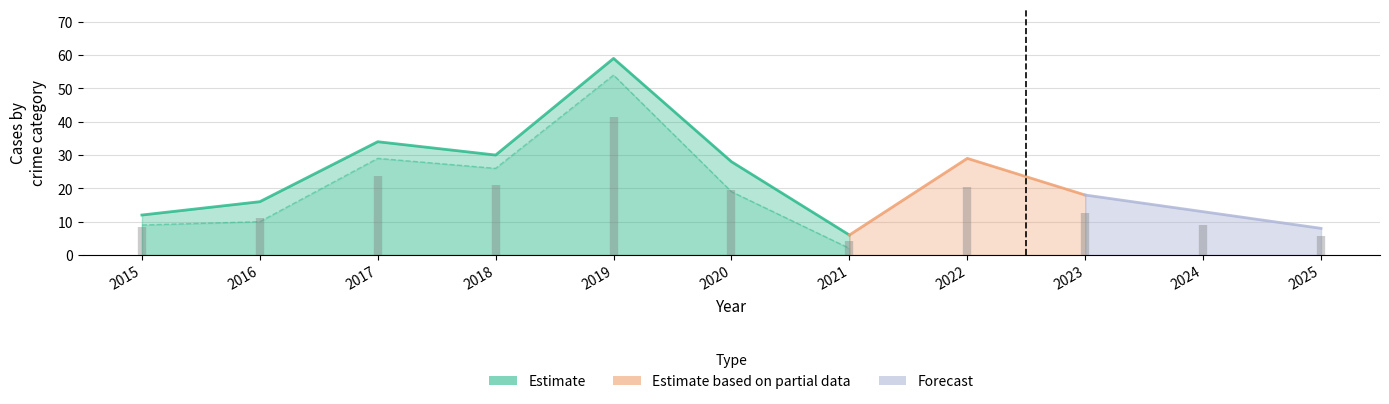

Which label corresponds to the largest value in the chart?

2019